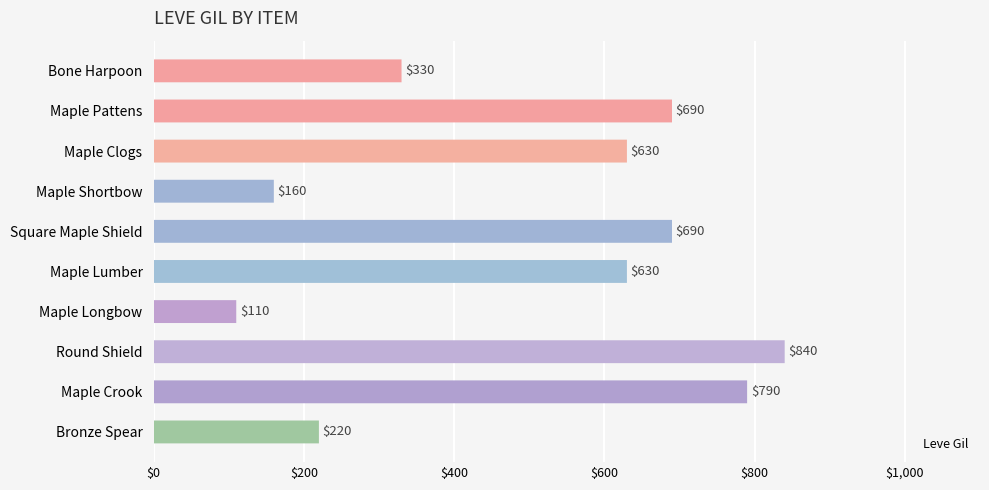

How many distinct data groups are displayed?

1